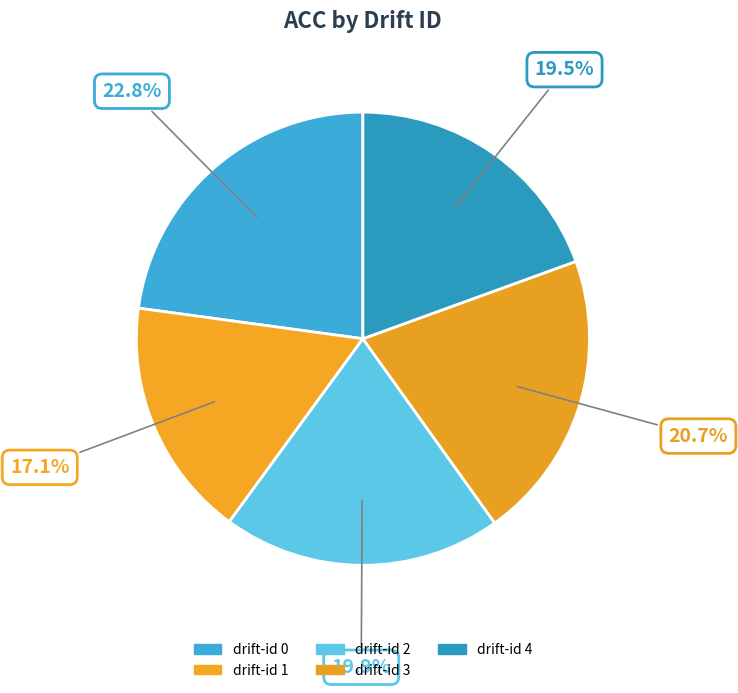

The drift-id 4 slice represents 11% of the pie. True or false?

False